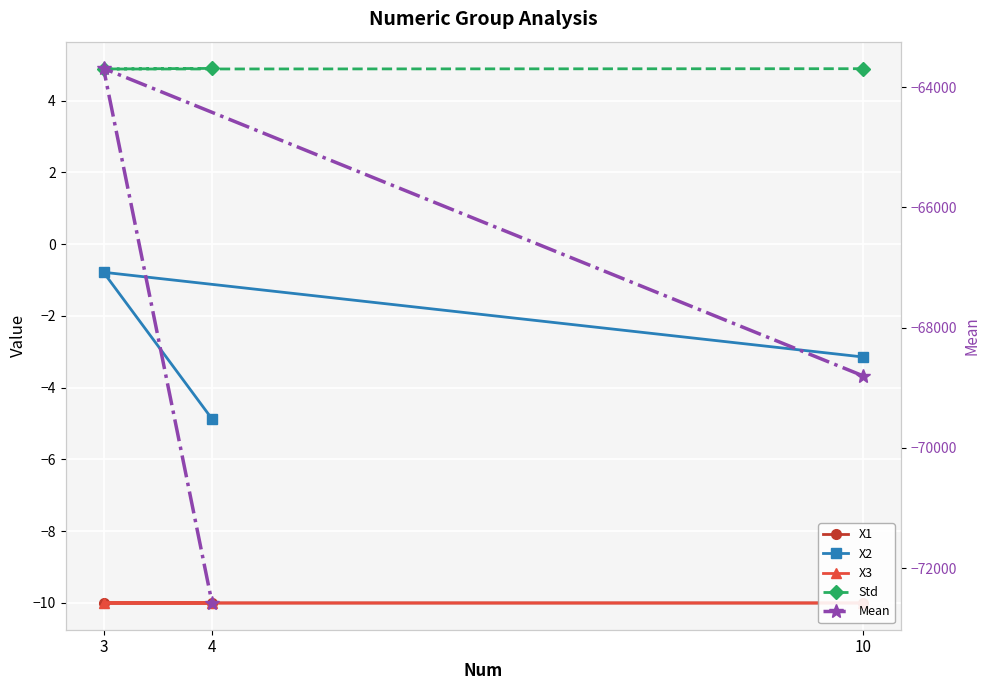

What value does the Mean series have at 10?

-68802.1